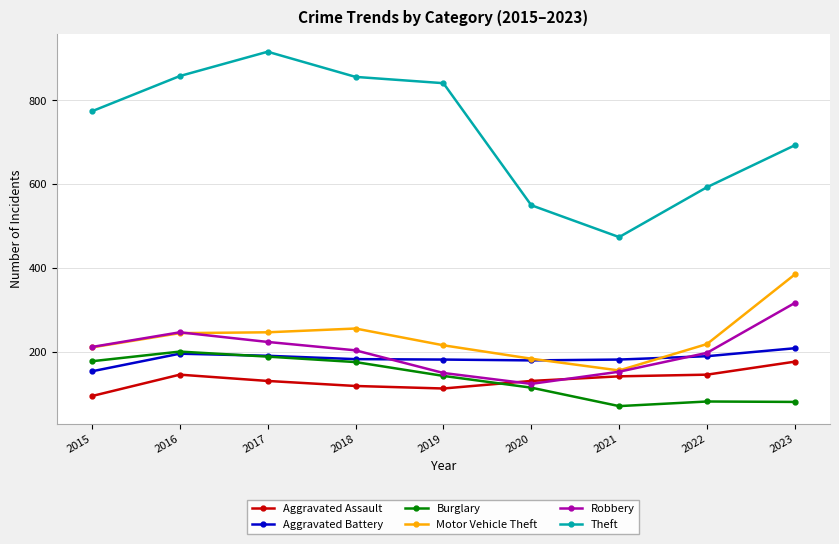

True or false: Burglary and Motor Vehicle Theft intersect in this chart.

False